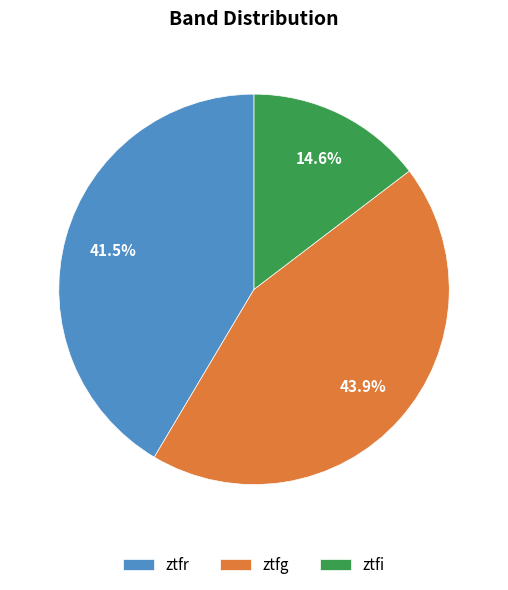

Which category has the biggest portion of the pie?

ztfg